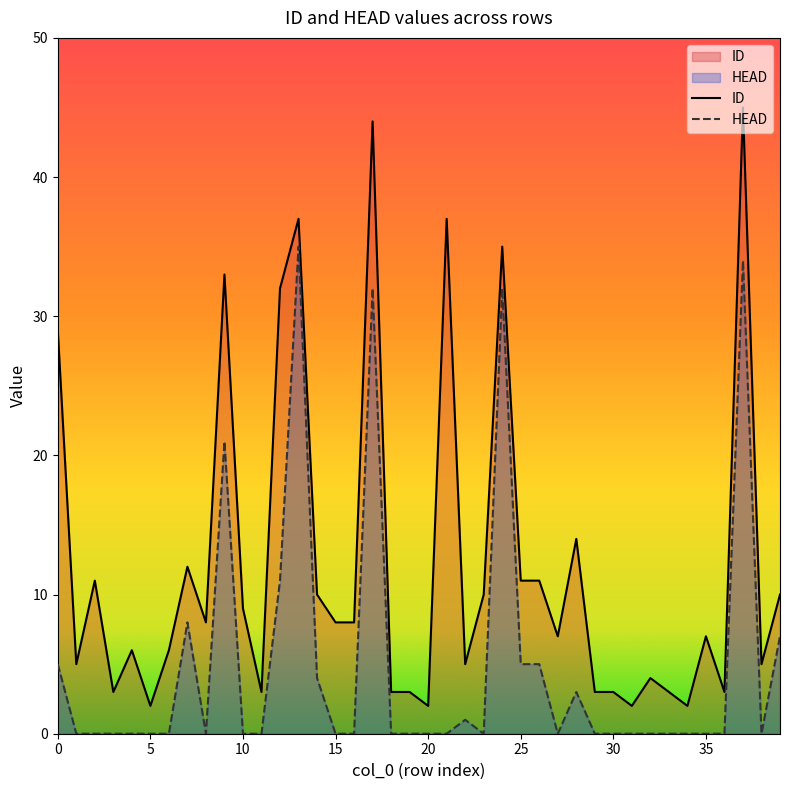

The value of ID at 25 is 3. True or false?

False